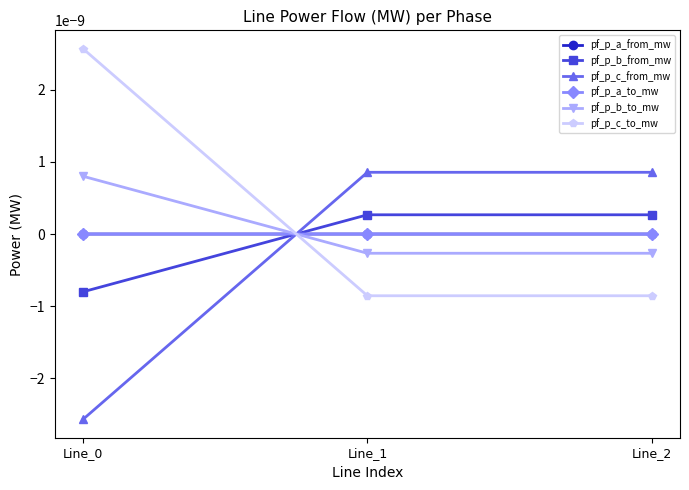

The value of pf_p_b_from_mw at Line_1 is 0.0. True or false?

False